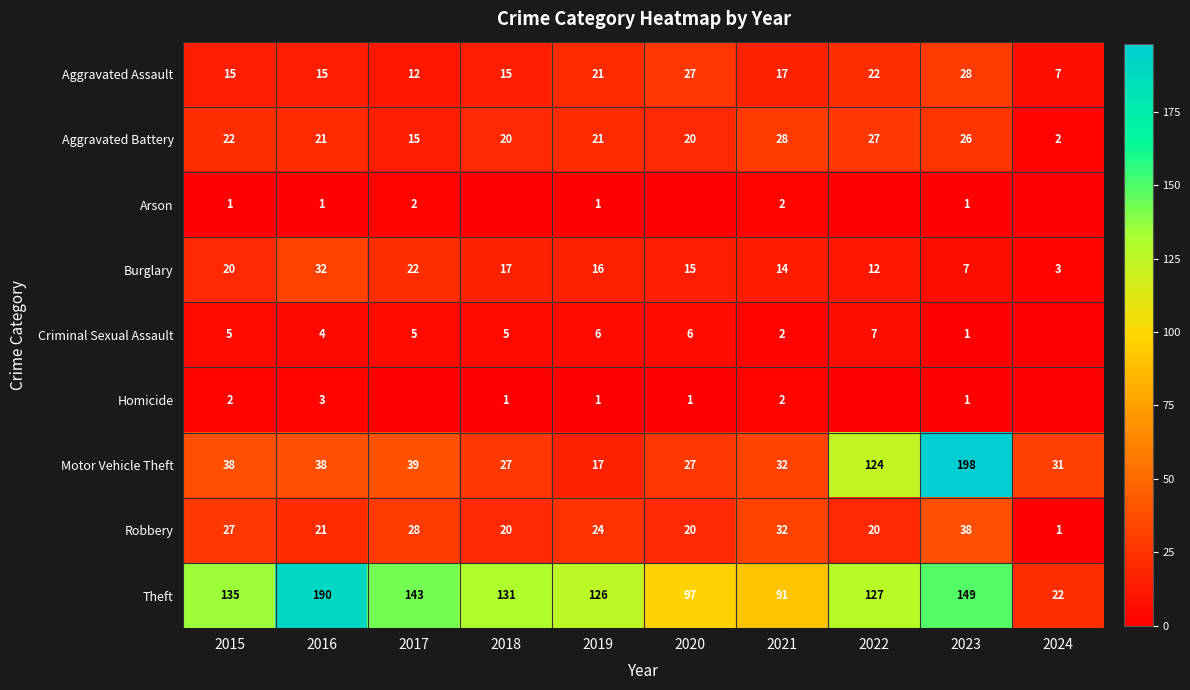

Which category has the lowest value in the Theft series?

2024